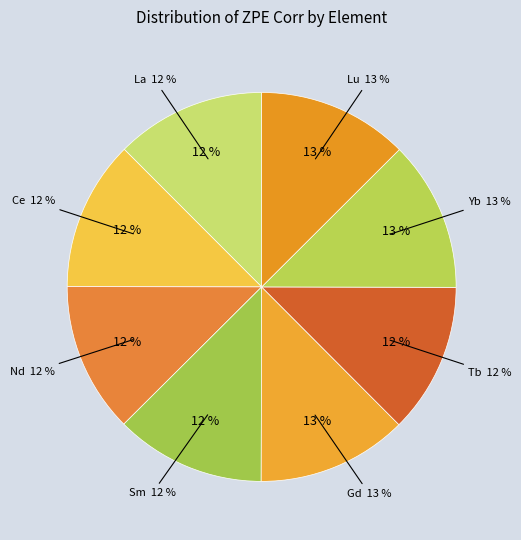

Which has a higher value, Tb or Yb?

Yb